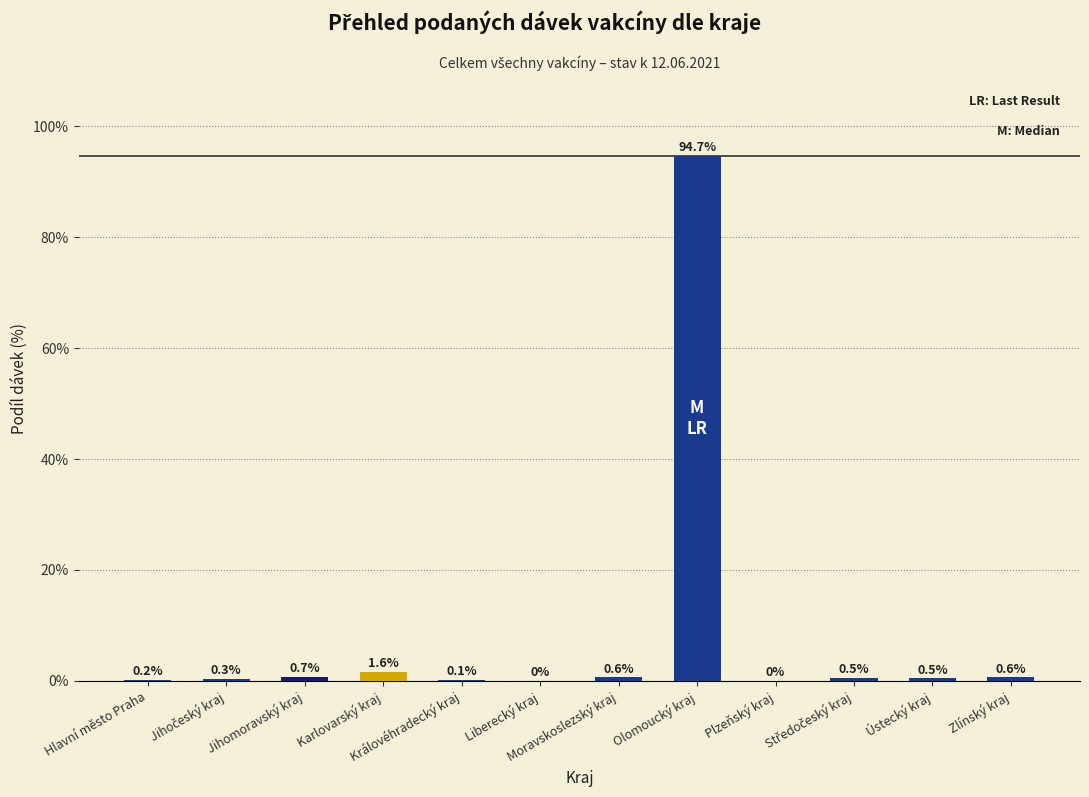

What is the maximum value shown in the chart?

94.7